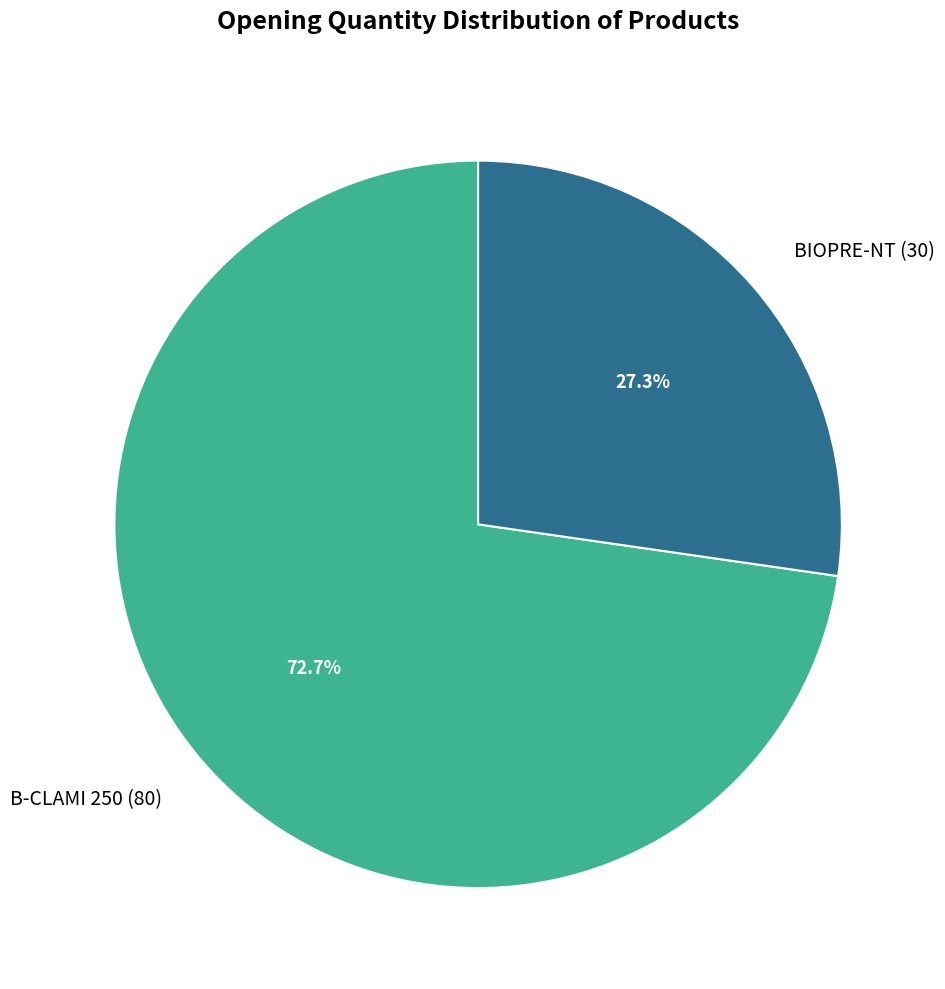

Between B-CLAMI 250 and BIOPRE-NT, which is larger?

B-CLAMI 250